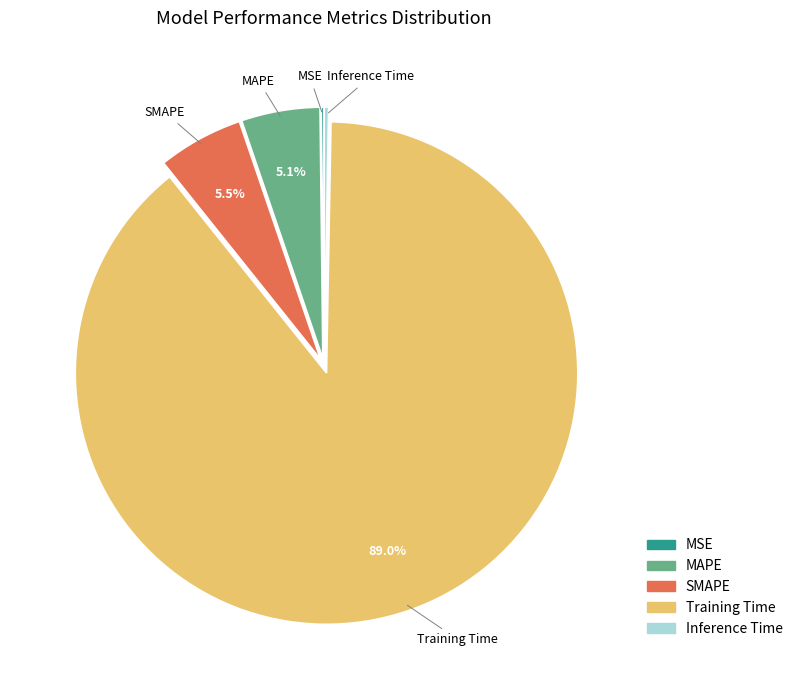

What portion of the pie excludes SMAPE?

94.5%